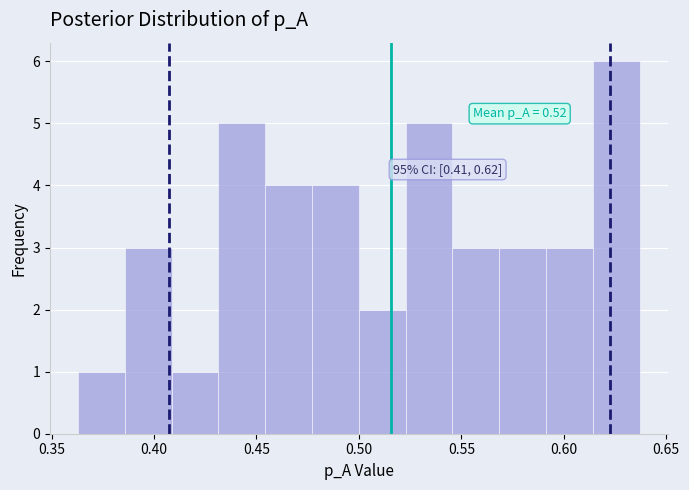

Over which range of the x-axis is the bar tallest?

0.615 to 0.635